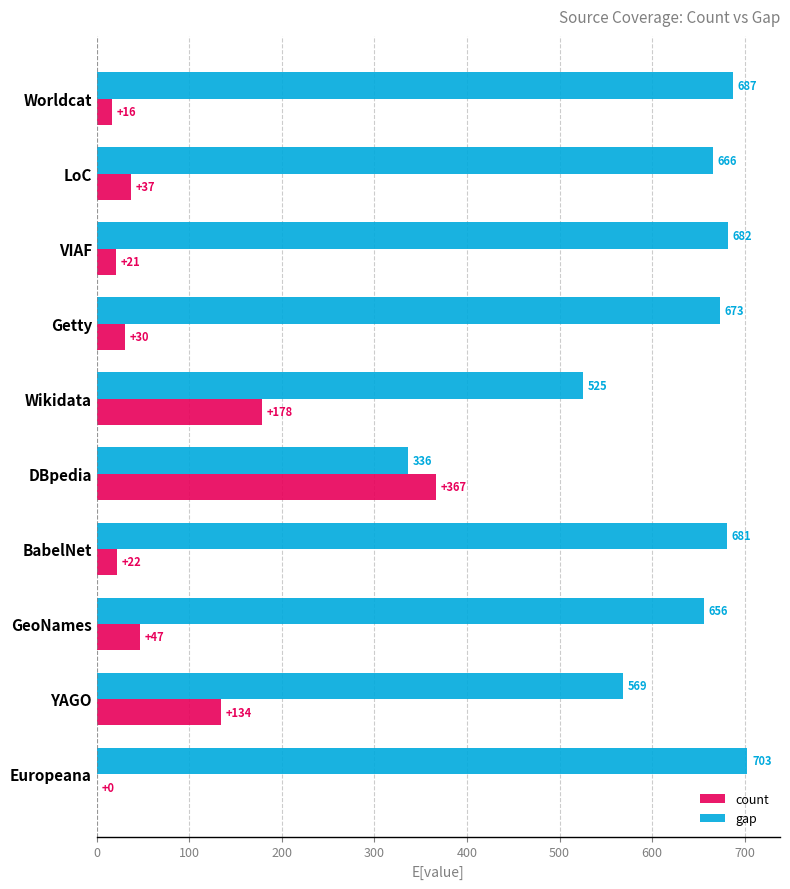

What is the total value across all series at Wikidata?

703